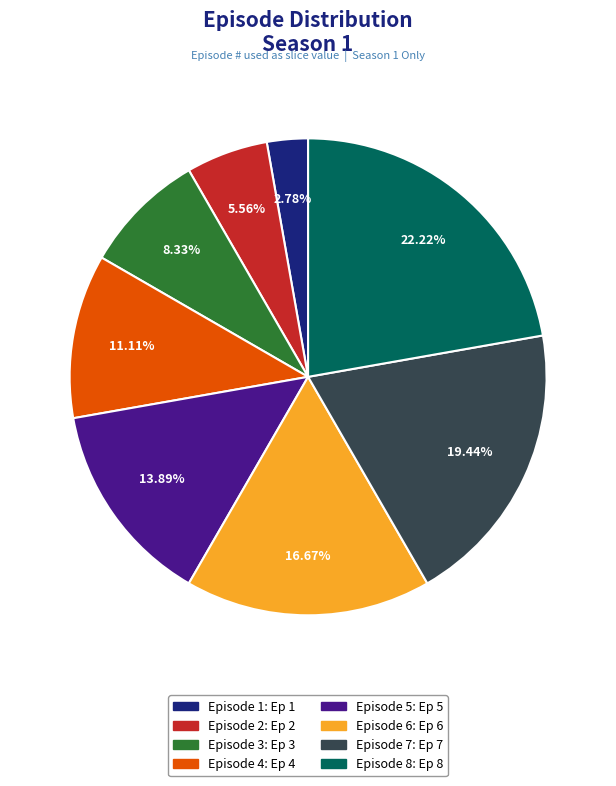

Approximately how many times larger is the value at Episode 4 compared to Episode 5?

0.8